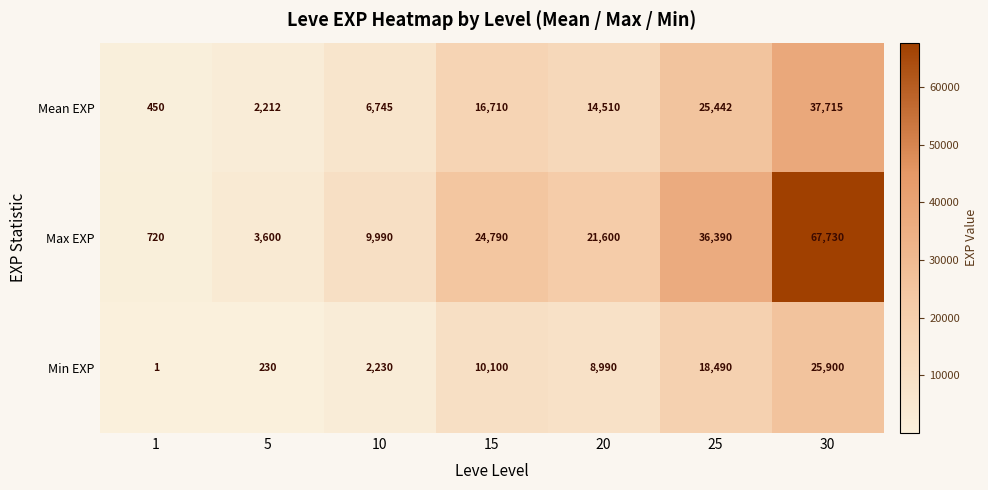

True or false: Max EXP has a value of 9990 at 10.

True